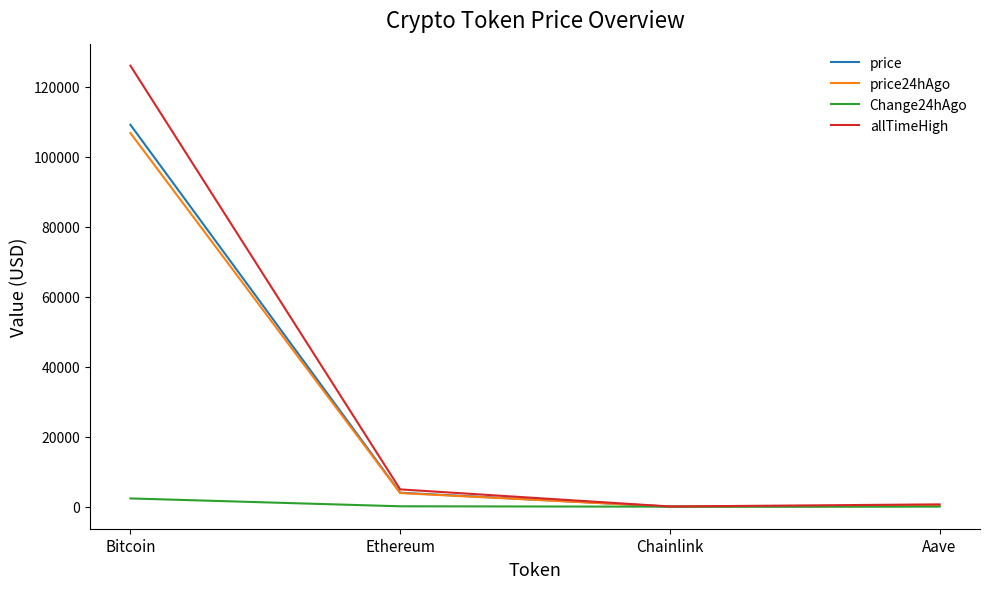

Is the value of price24hAgo at Bitcoin greater than the value of allTimeHigh at Bitcoin?

No